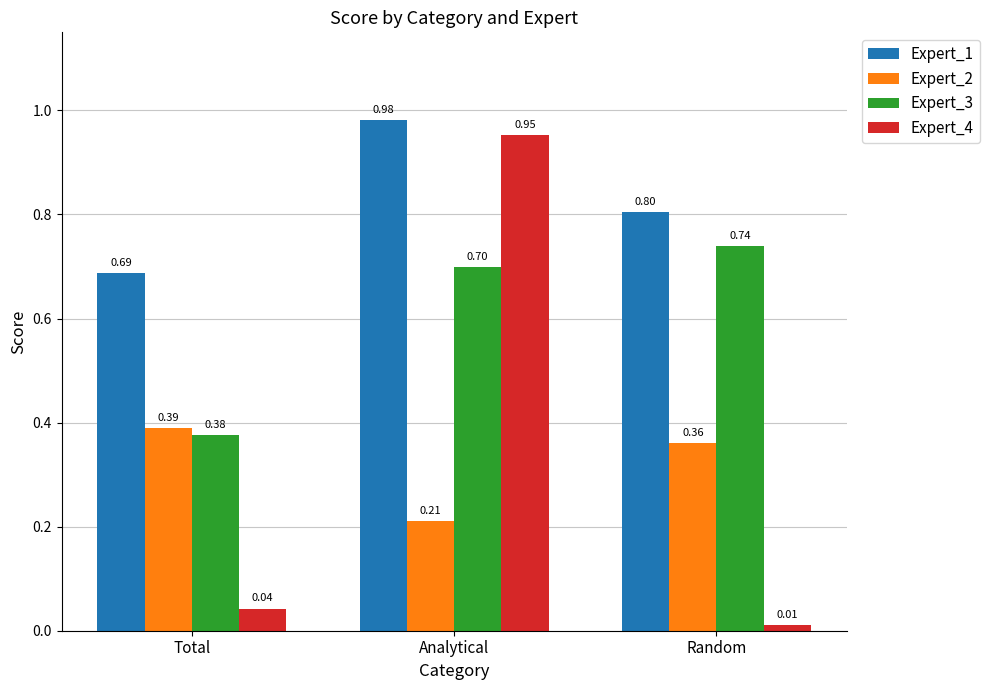

How many categories are shown in the chart?

3